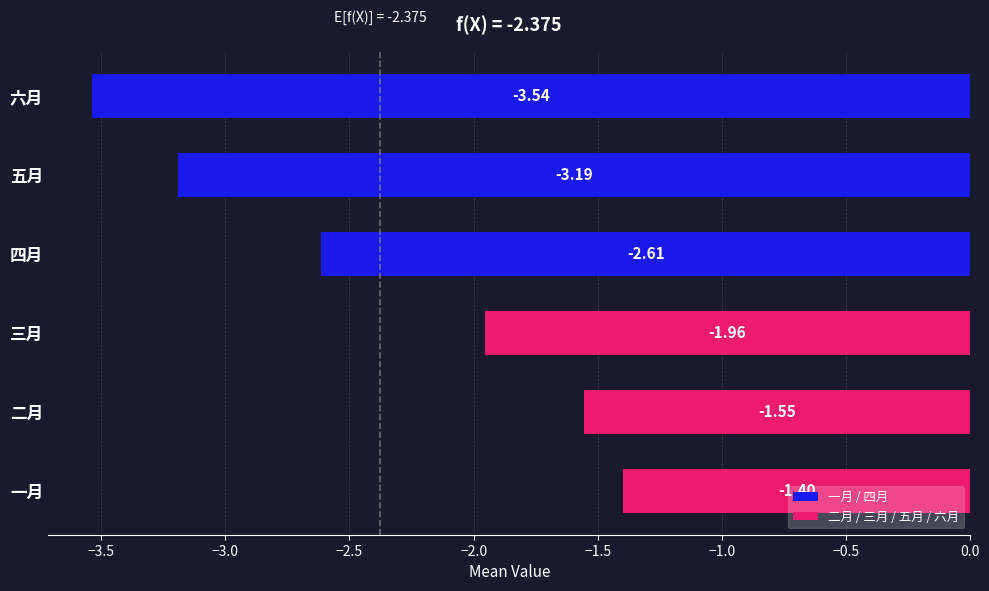

What is the change in value from 一月 to 五月?

-1.8